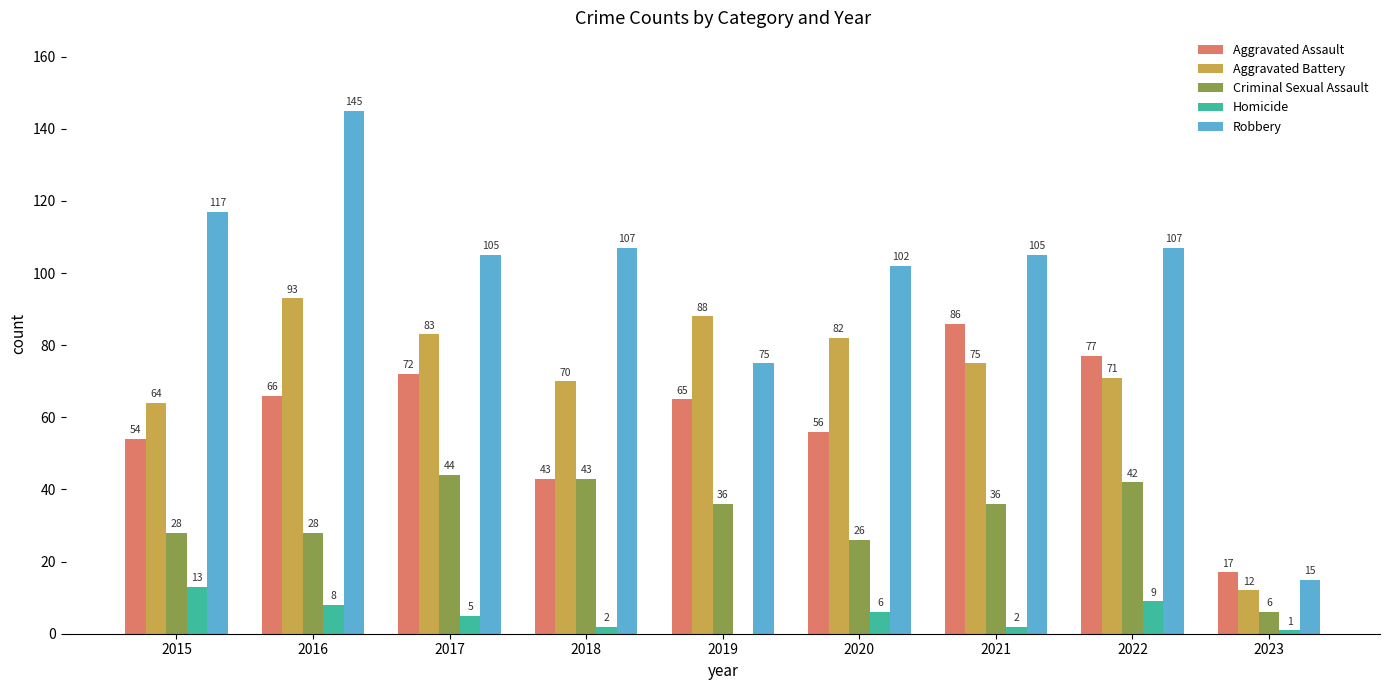

At which label is Criminal Sexual Assault closest to 25?

2020